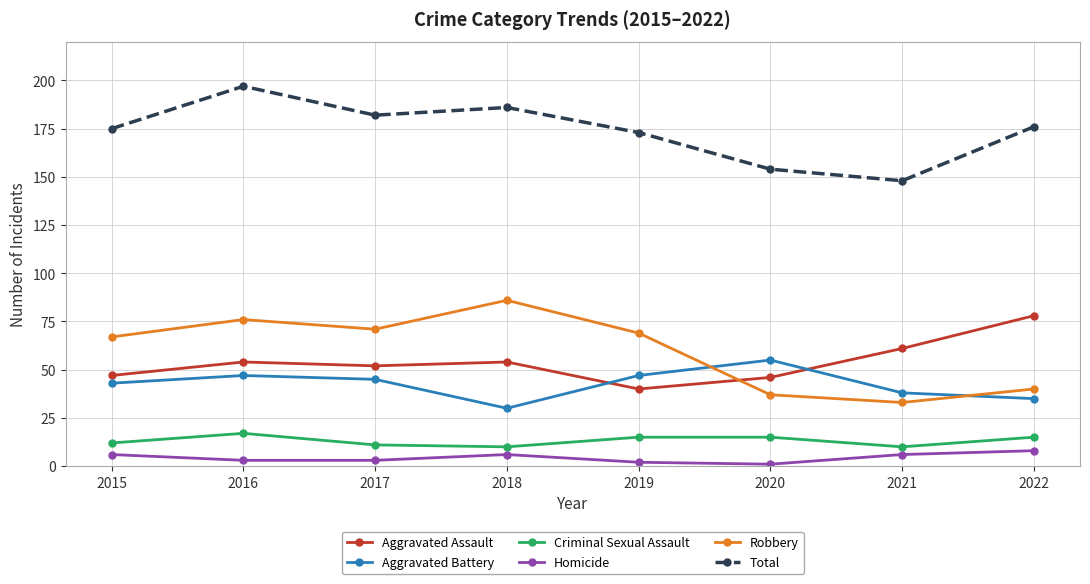

Is it true that Total equals 186 at 2018?

True